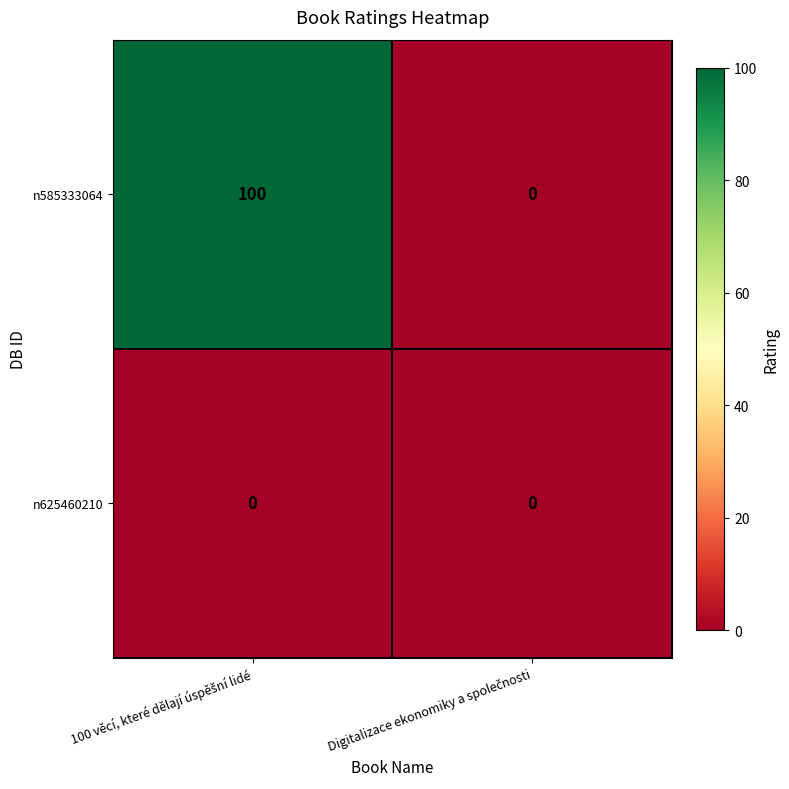

Reading left to right, extract all data points from this chart.

n585333064: 100	0
n625460210: 0	0